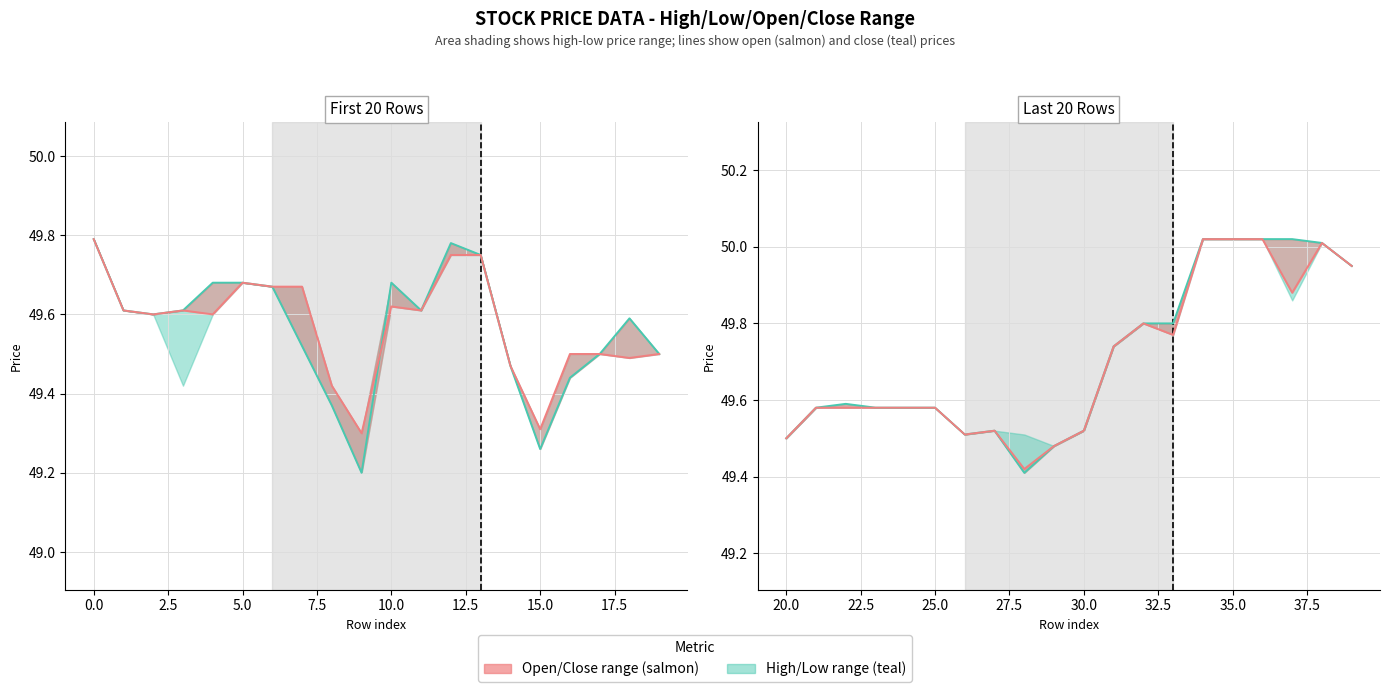

In open, how many points are higher than both neighbors (excluding endpoints)?

3